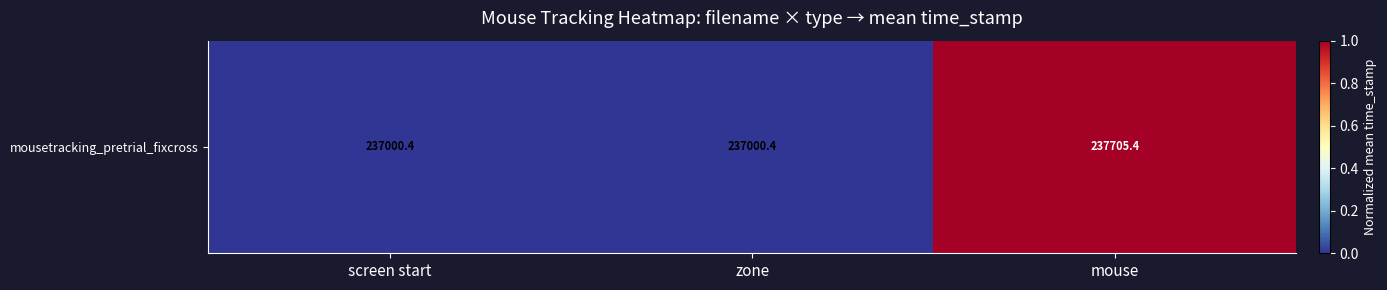

What is the maximum value shown in the chart?

1.0